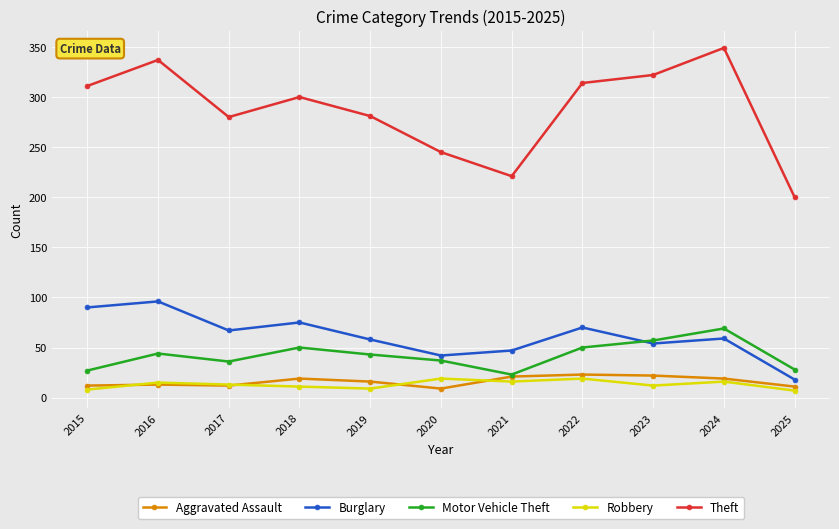

What is the sum of all Theft values?

3160